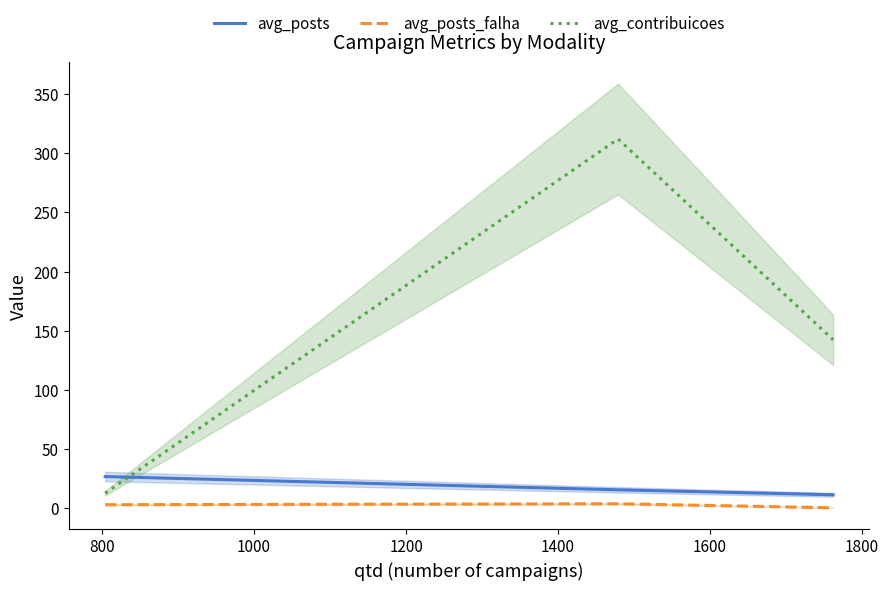

Count the number of categories in the chart.

3